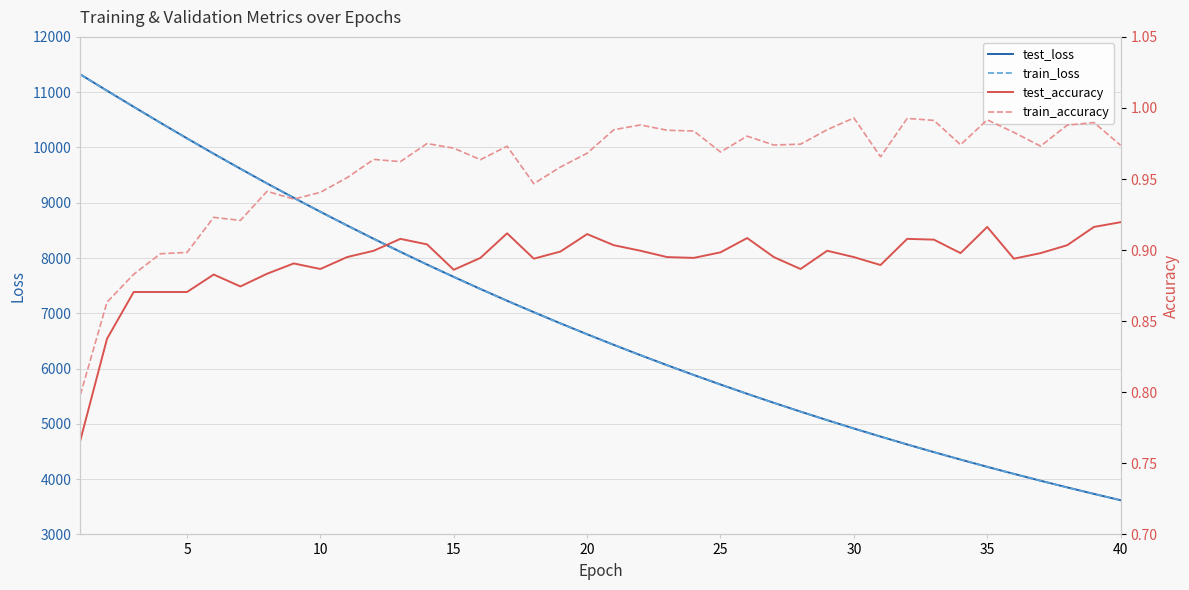

The train_loss series shows 4915.3 at 30. True or false?

True